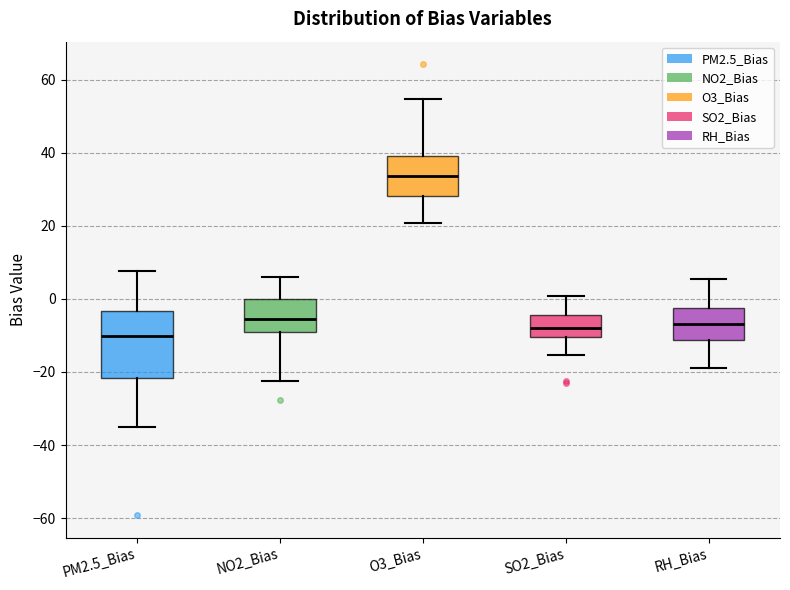

Reading left to right, transcribe this box plot: for each box, give where its median line is, the range the box spans, and where its two whiskers end, as read against the y-axis. The values are not printed on the chart, so give them approximately, as read against the axis.

PM2.5_Bias: median -10, box -22 to -4, whiskers -36 to 8
NO2_Bias: median -6, box -10 to 0, whiskers -22 to 6
O3_Bias: median 34, box 28 to 40, whiskers 20 to 54
SO2_Bias: median -8, box -10 to -4, whiskers -16 to 0
RH_Bias: median -6, box -12 to -2, whiskers -18 to 6